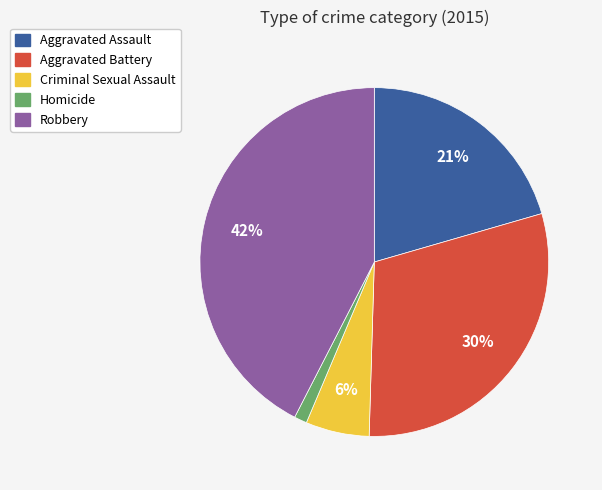

Does Aggravated Assault account for over 50% of the chart?

No